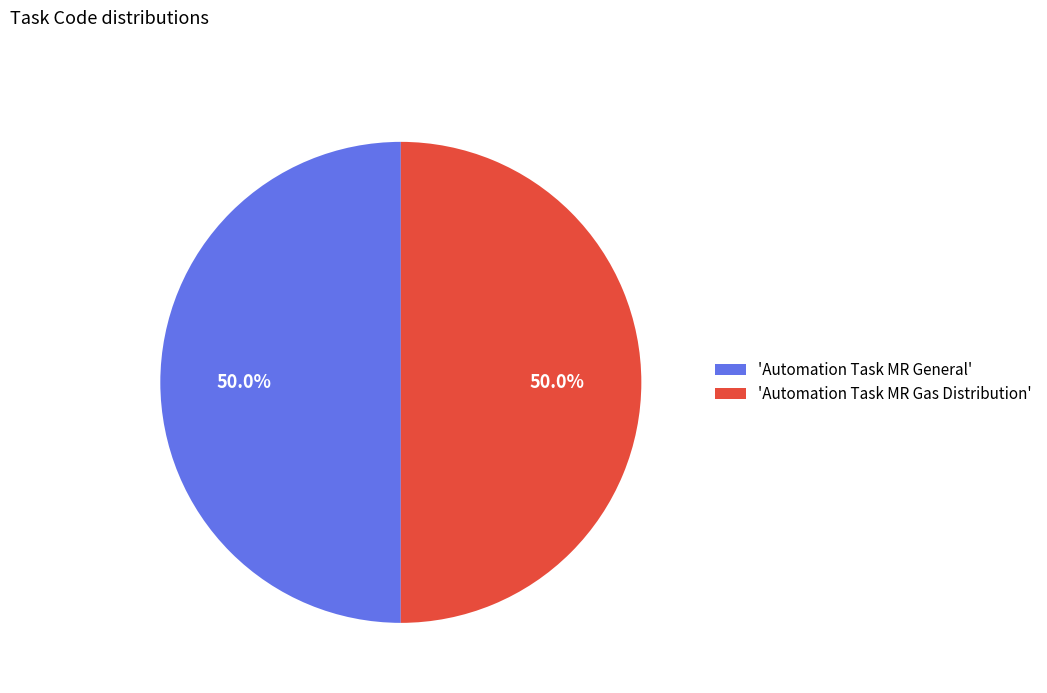

What percentage do 'Automation Task MR General' and 'Automation Task MR Gas Distribution' together represent?

100.0%